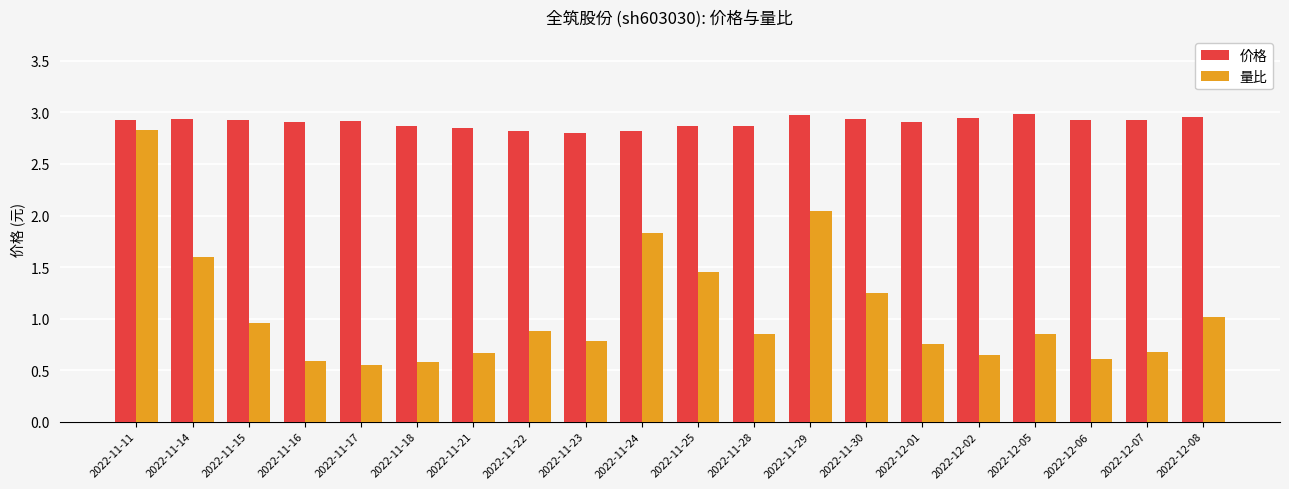

Rank the series by their average value, from lowest to highest.

量比, 价格